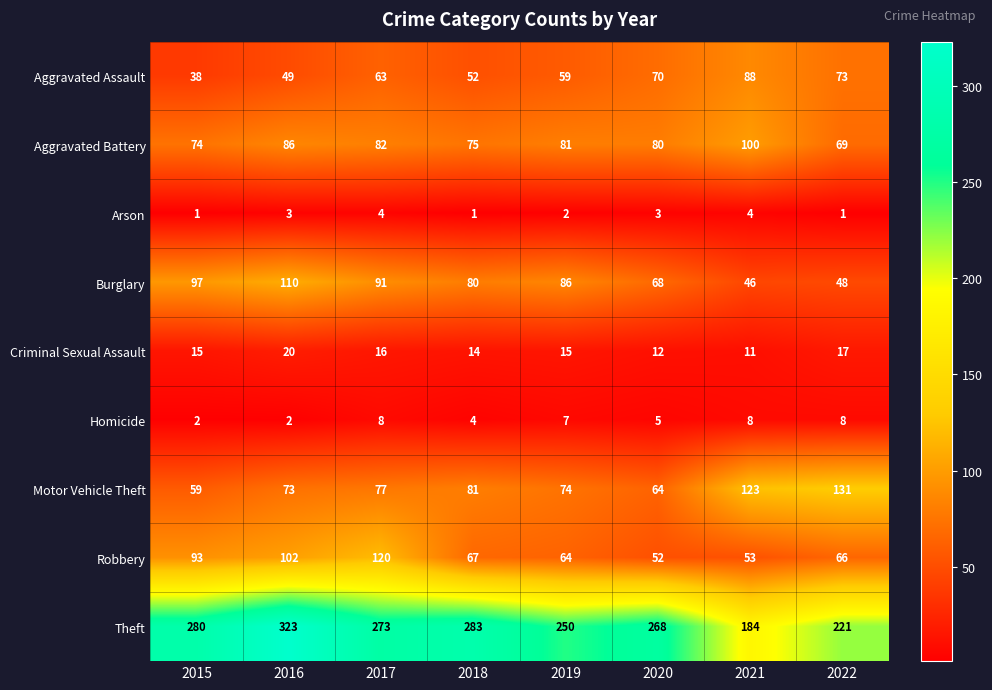

The value of Aggravated Battery at 2018 is 127. True or false?

False